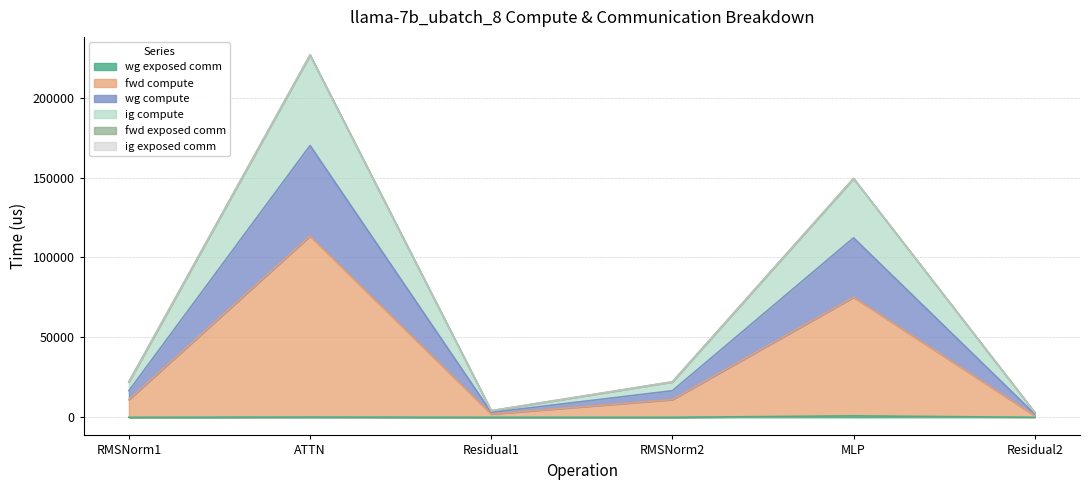

What is the label of the 5th point from the right?

ATTN